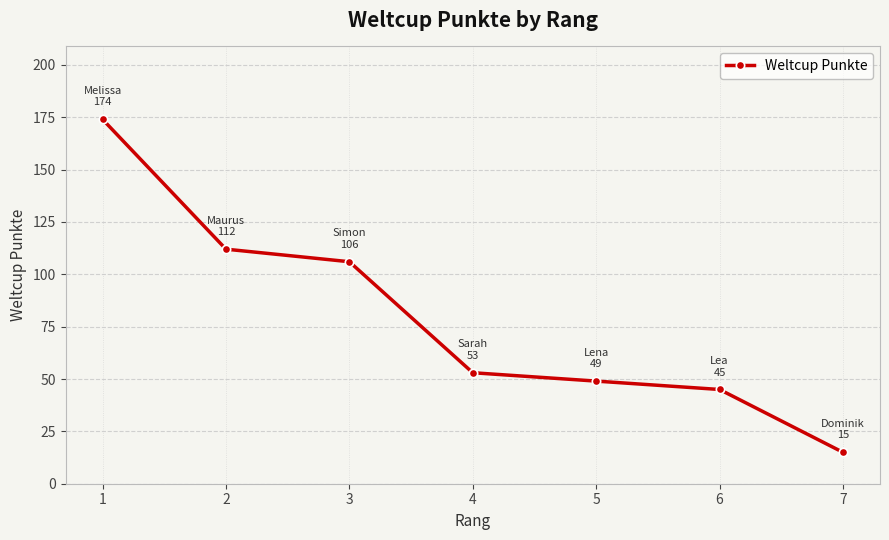

Does the chart display data point markers on the line(s)?

Yes